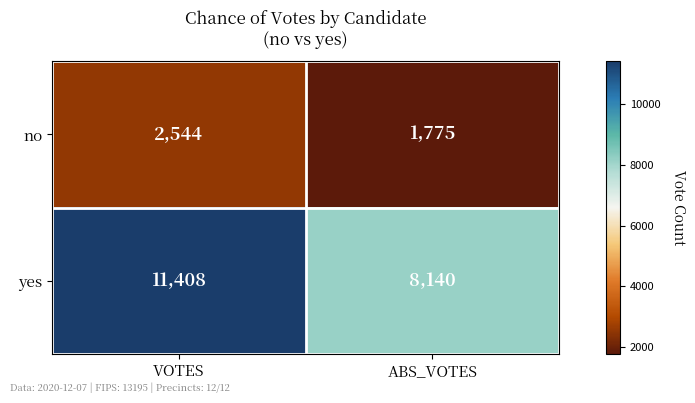

Is it true that no equals 1775 at ABS_VOTES?

True